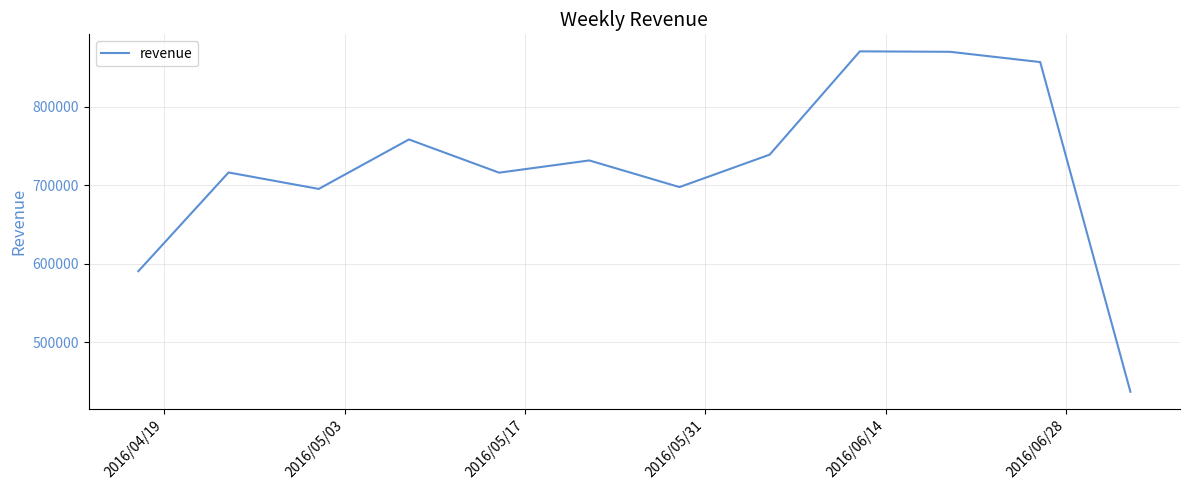

True or false: the data has more than 2 interior local peaks.

True